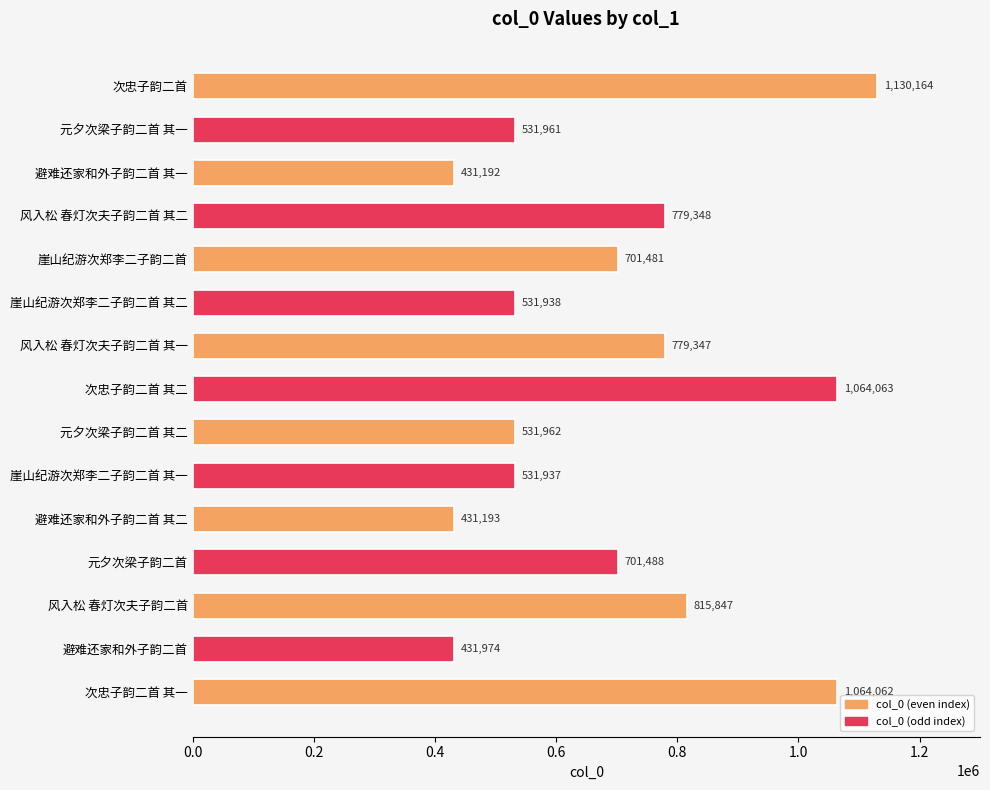

What is the label of the 6th bar from the top?

崖山纪游次郑李二子韵二首 其二